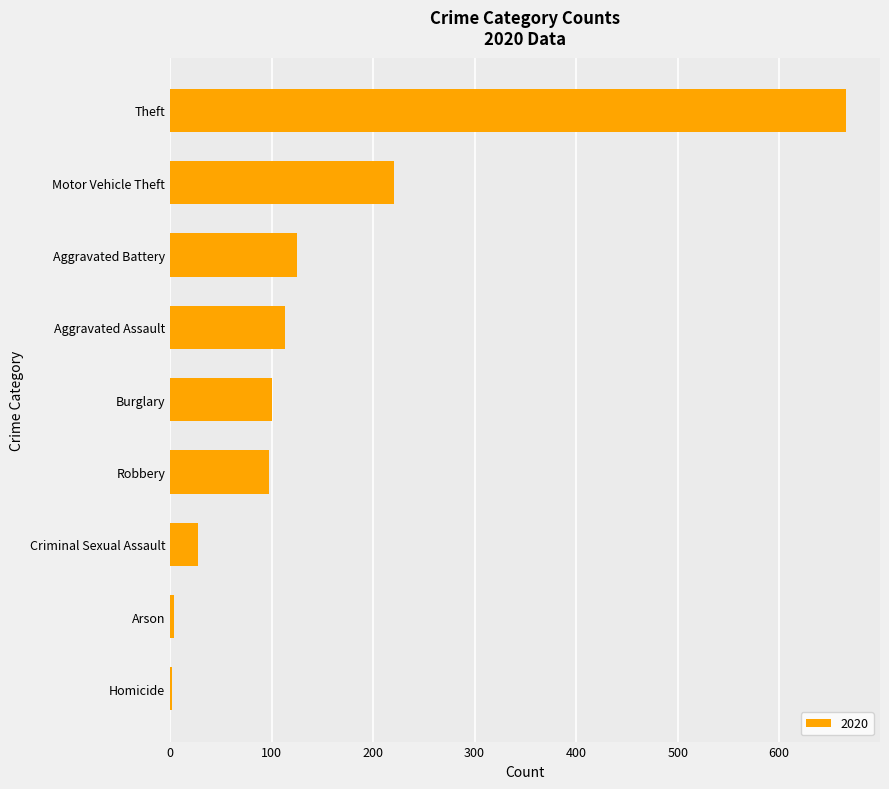

Between Aggravated Battery and Homicide, which is larger?

Aggravated Battery